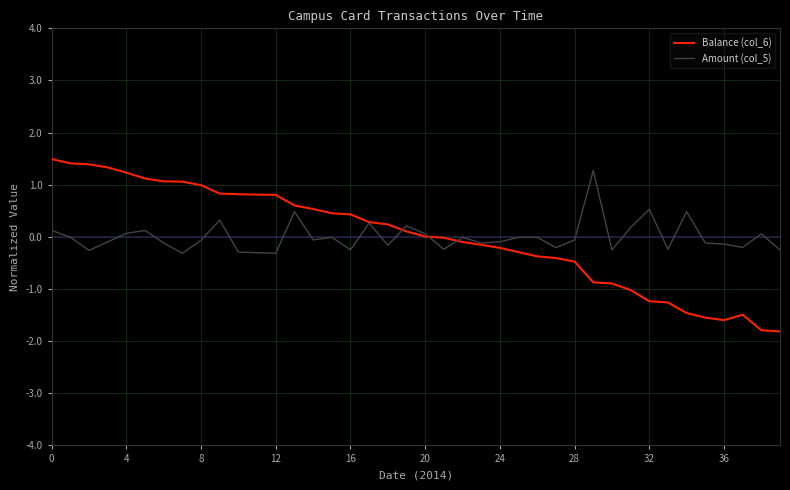

Which series has the widest spread of values?

Balance (col_6)